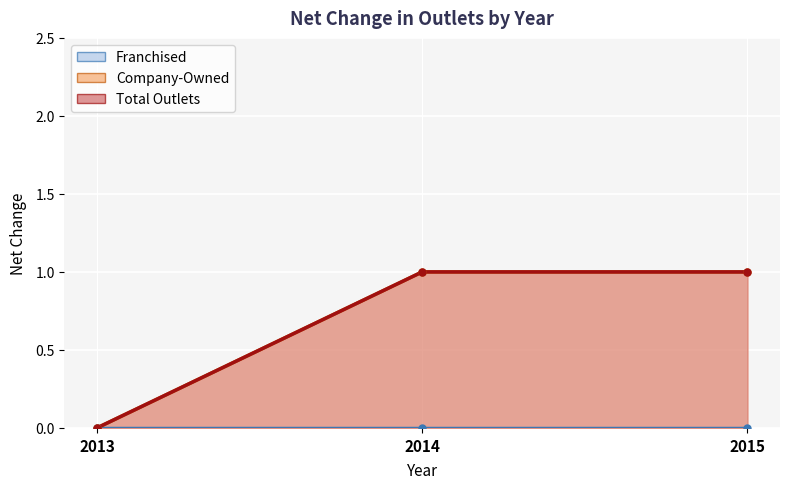

List the labels in order of Total Outlets value, largest first.

2014, 2015, 2013